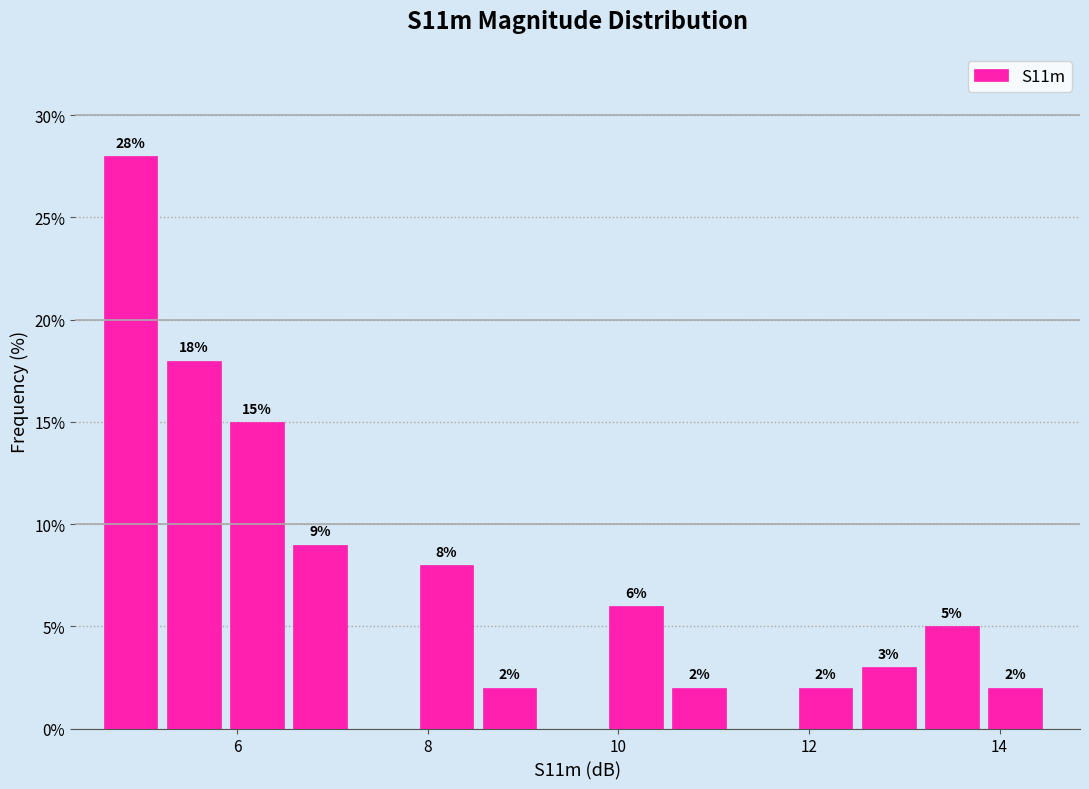

Around what value on the x-axis is the tallest bar? Give the approximate position of its centre, as read against the axis.

4.8